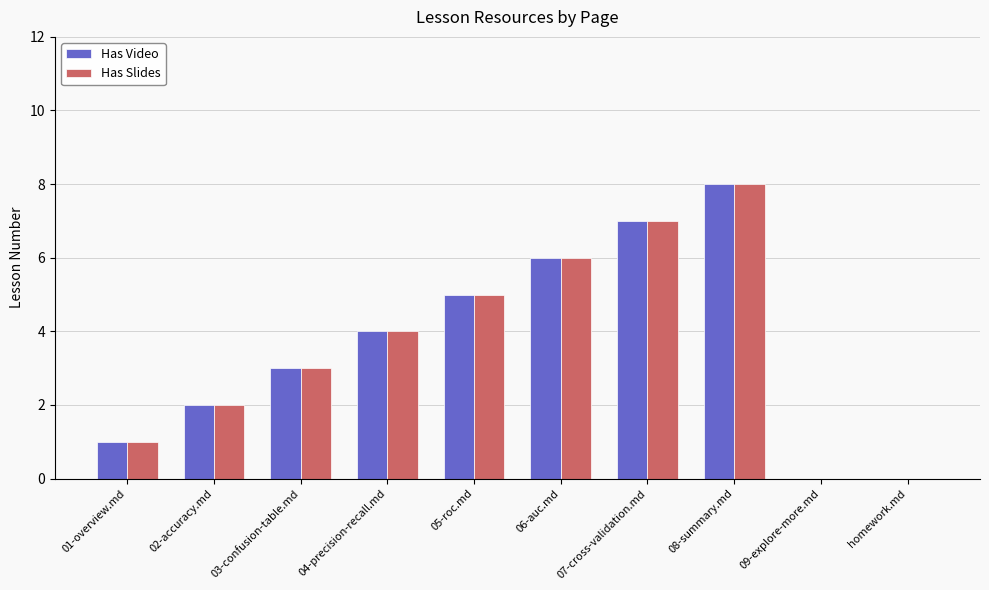

What is the maximum value for Has Video?

8